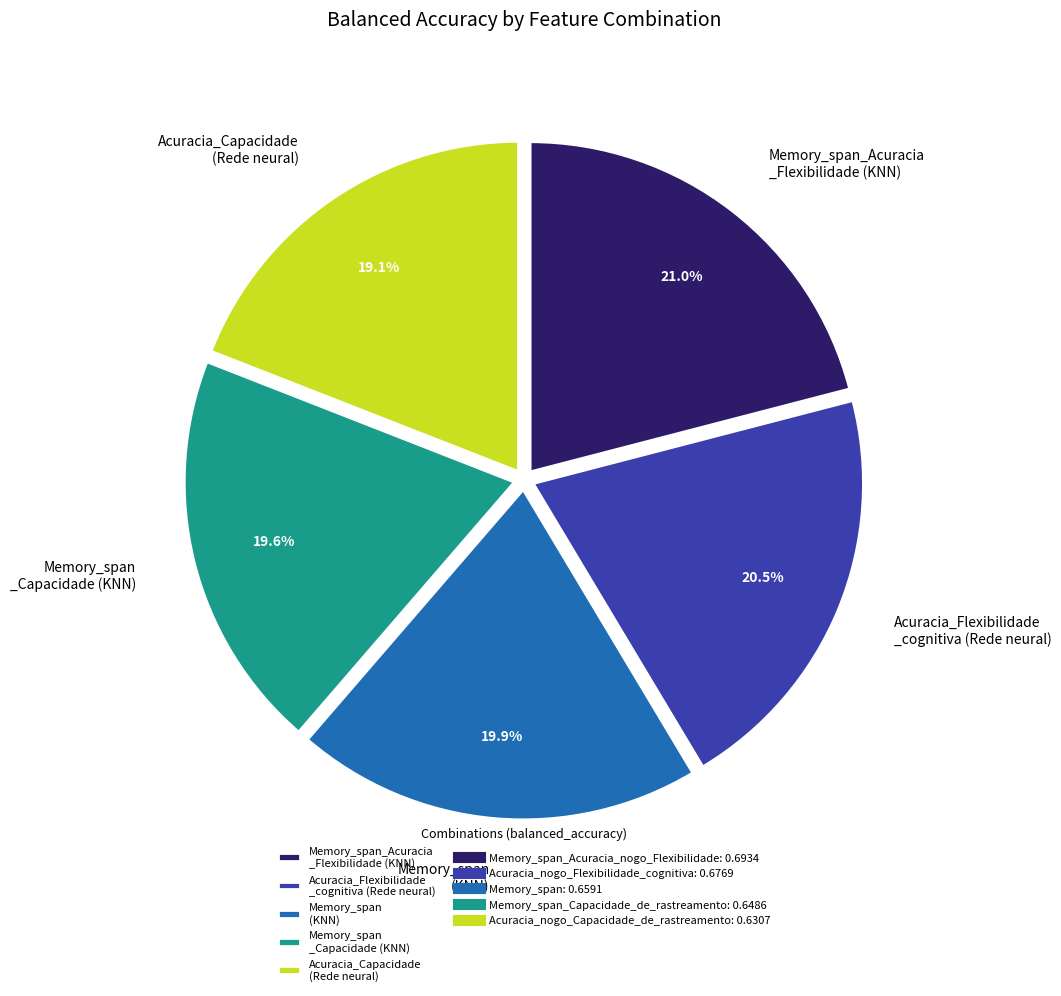

Which category has the smallest portion of the pie?

Acuracia_Capacidade (Rede neural)